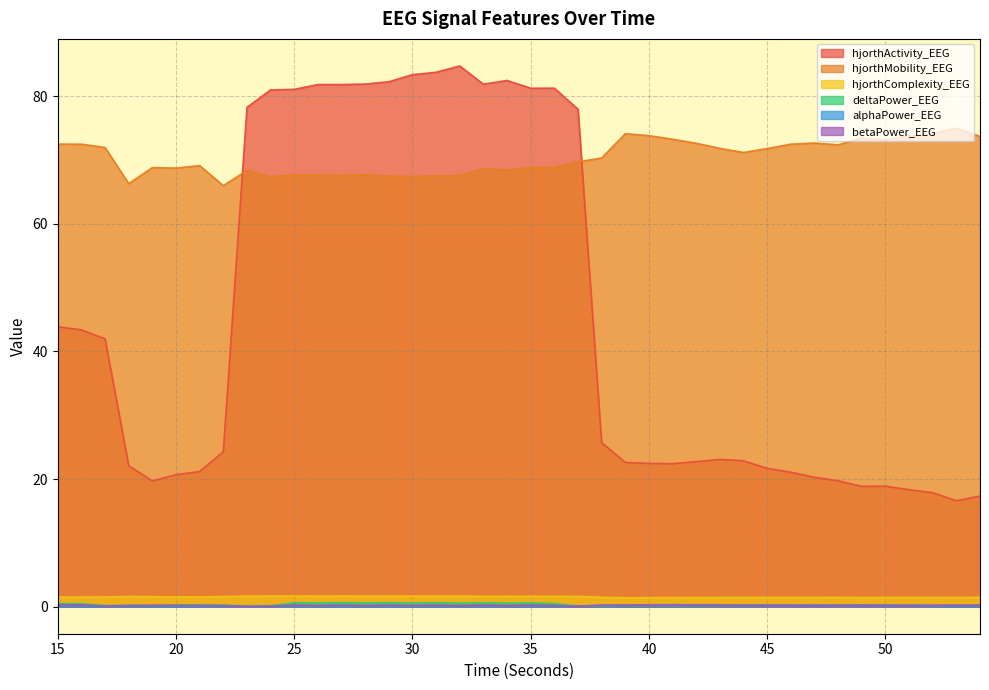

Which category has the highest value in the hjorthComplexity_EEG series?

24